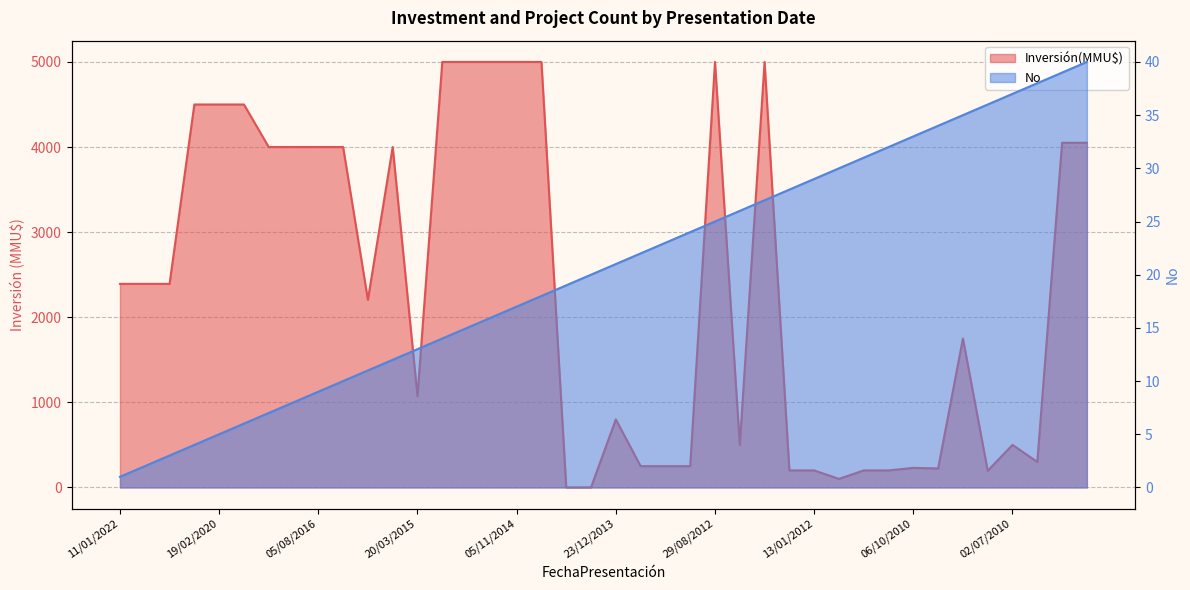

How many lines are shown in the chart?

2